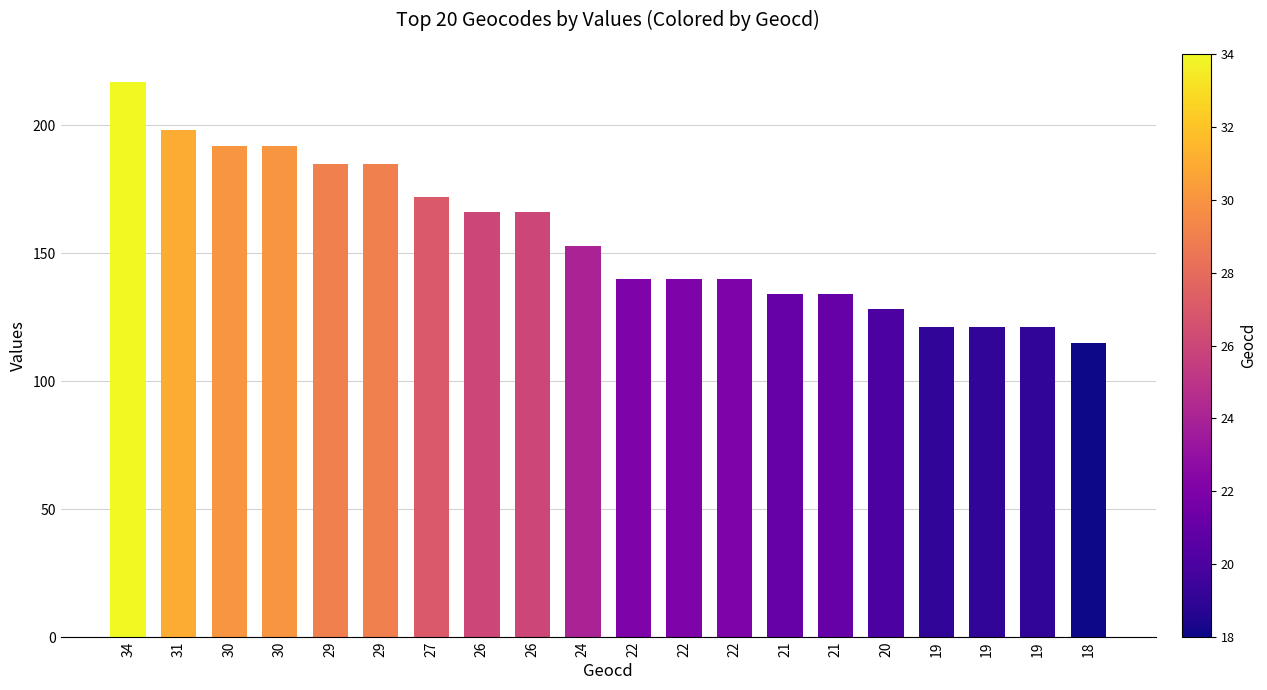

Reading left to right, list all the values displayed in this chart.

34=217	31=198	30=192	30=192	29=185	29=185	27=172	26=166	26=166	24=153	22=140	22=140	22=140	21=134	21=134	20=128	19=121	19=121	19=121	18=115